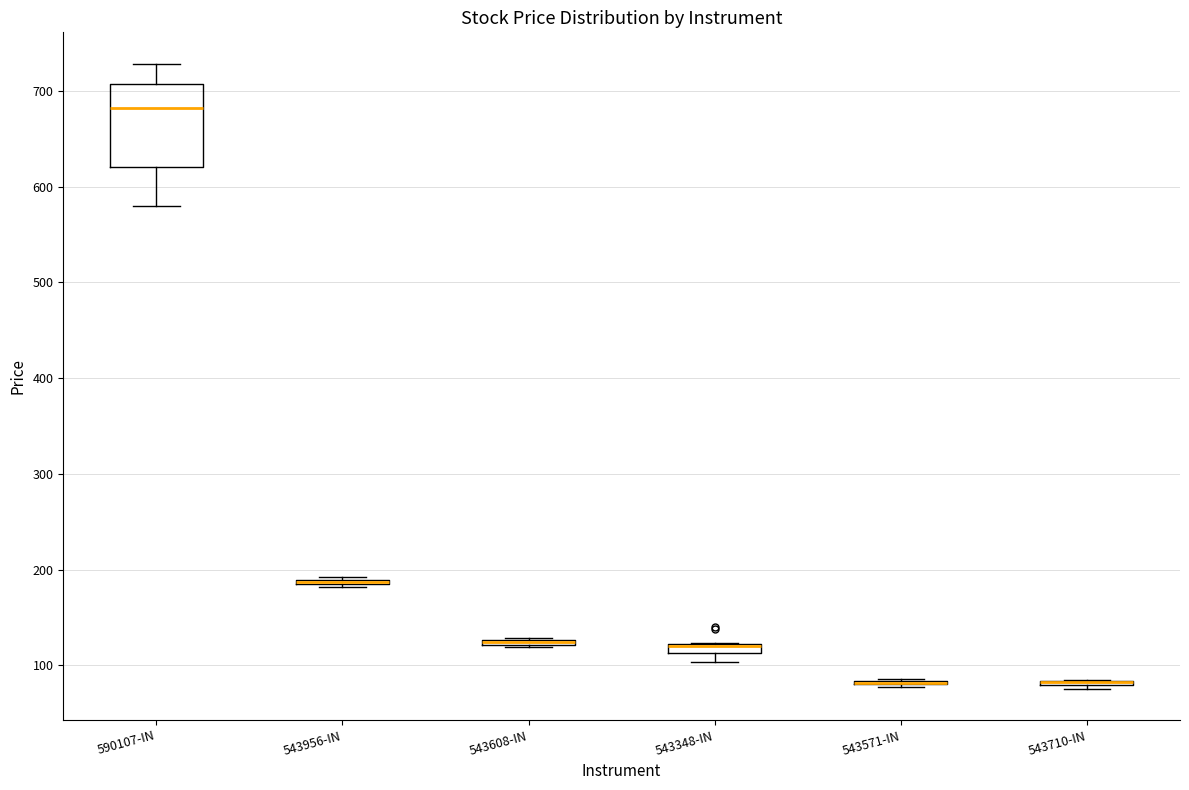

Which box is the tallest, from its lower edge to its upper edge?

590107-IN